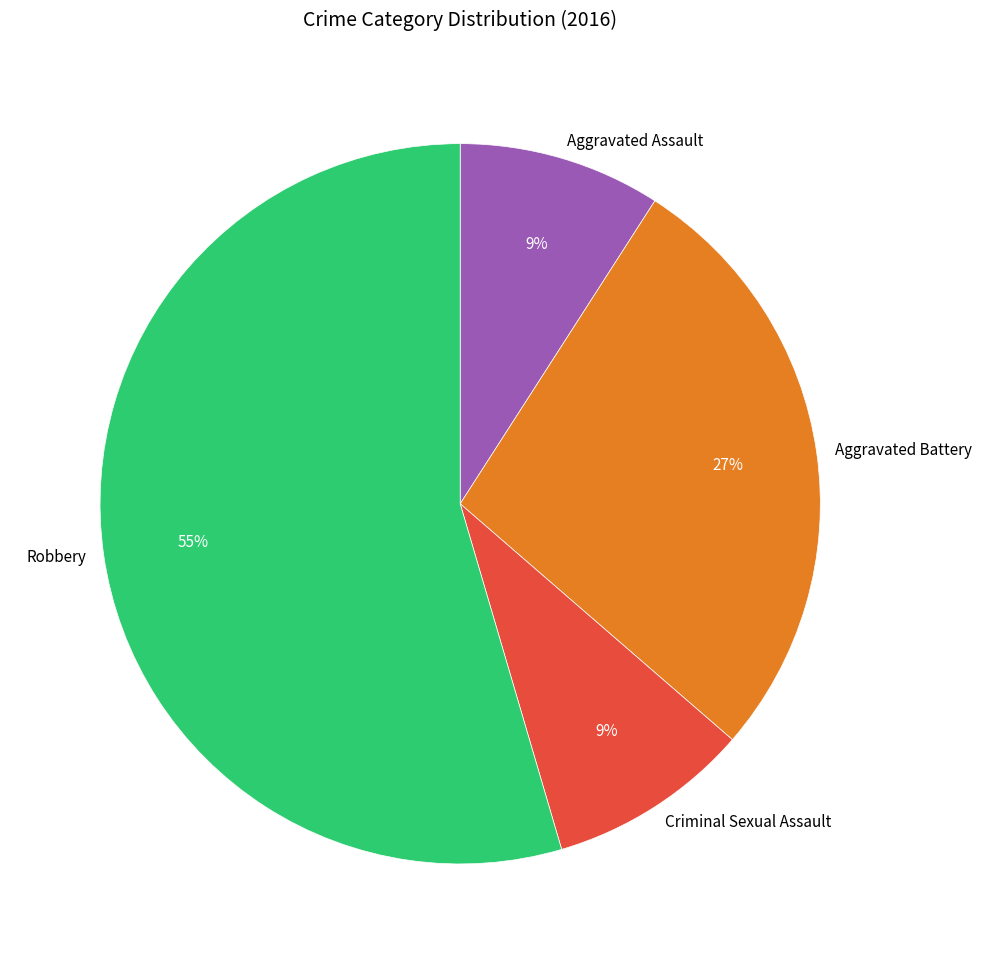

Between Criminal Sexual Assault and Aggravated Battery, which is larger?

Aggravated Battery